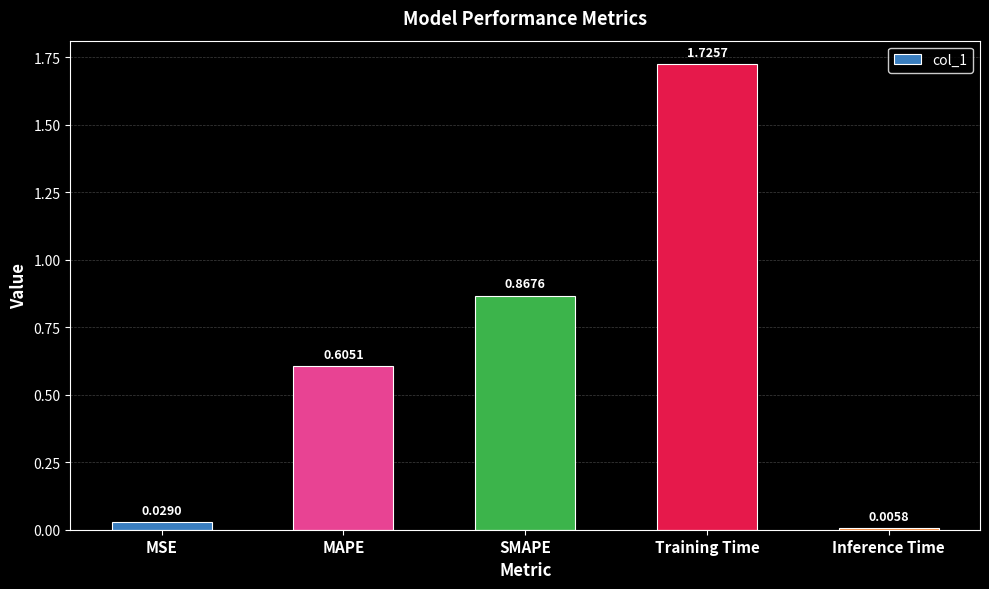

Count the number of categories in the chart.

5